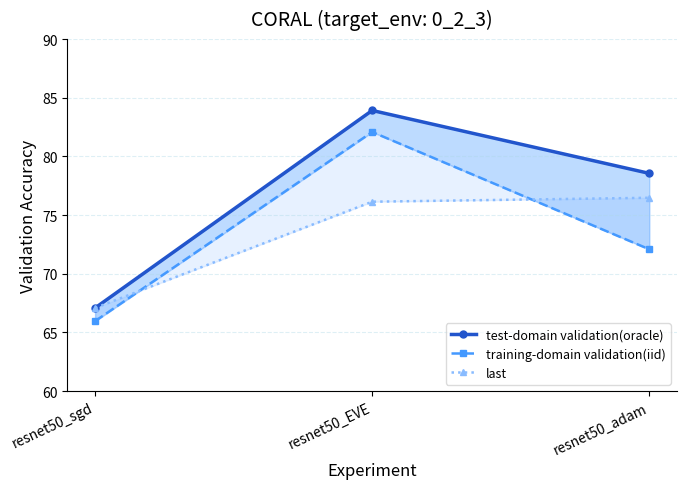

Which category has the lowest value across all series?

resnet50_sgd